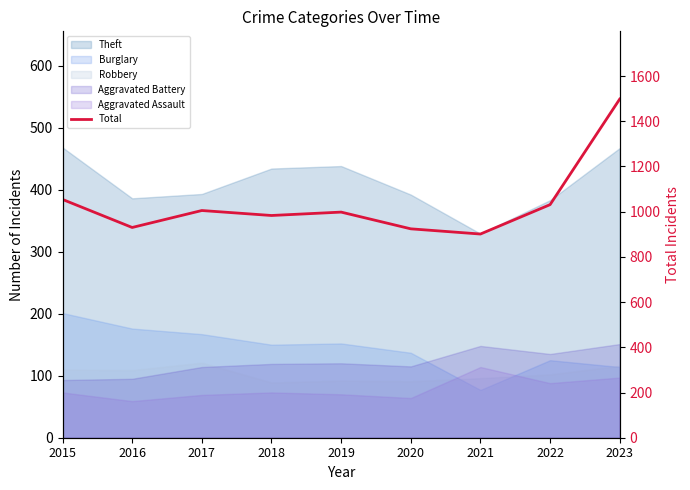

What is the ratio of the value at 2016 to the value at 2018?

0.9